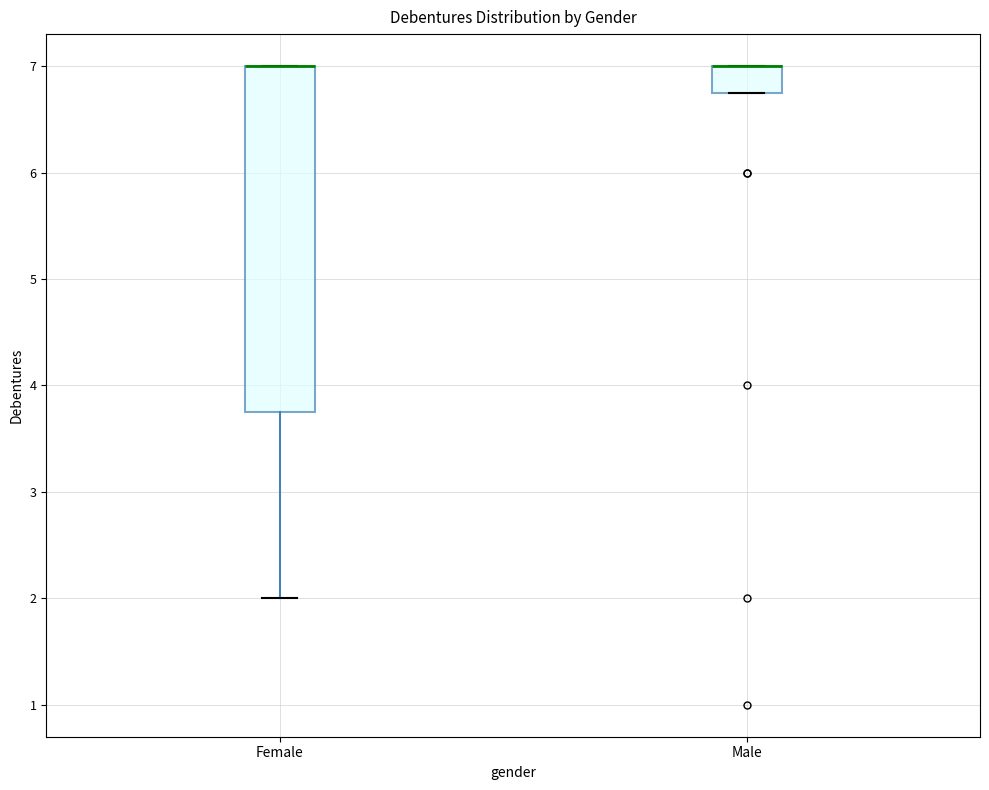

Where is the upper edge of the box for Female on the y-axis? The values are not printed on the chart, so give them approximately, as read against the axis.

7.0